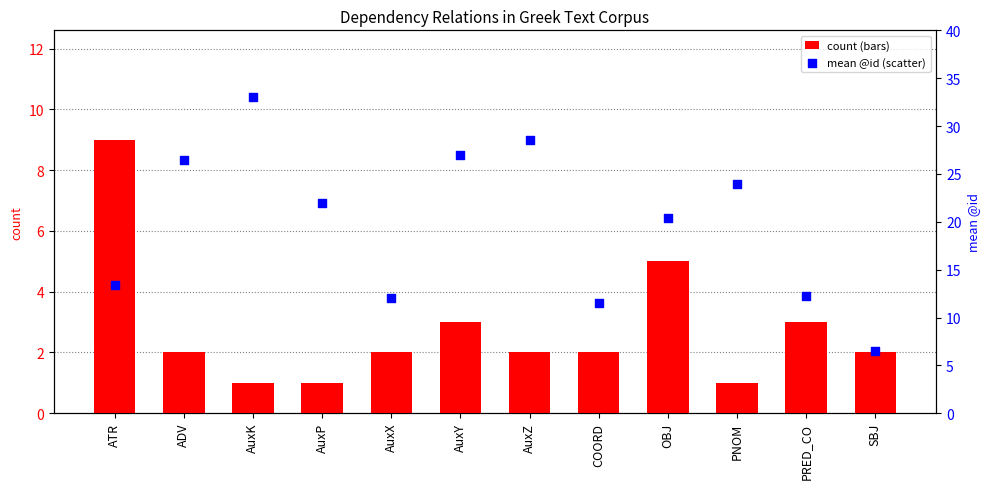

Which series contains the highest Y value?

mean @id